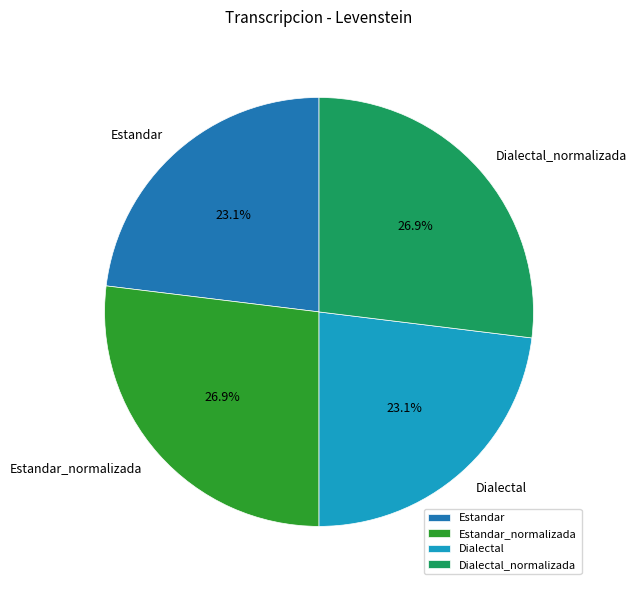

The Estandar_normalizada slice represents 27% of the pie. True or false?

True